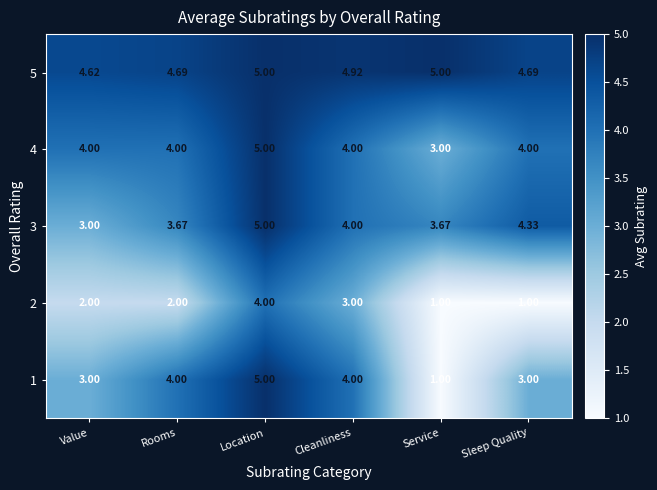

What is the smallest value displayed?

1.0